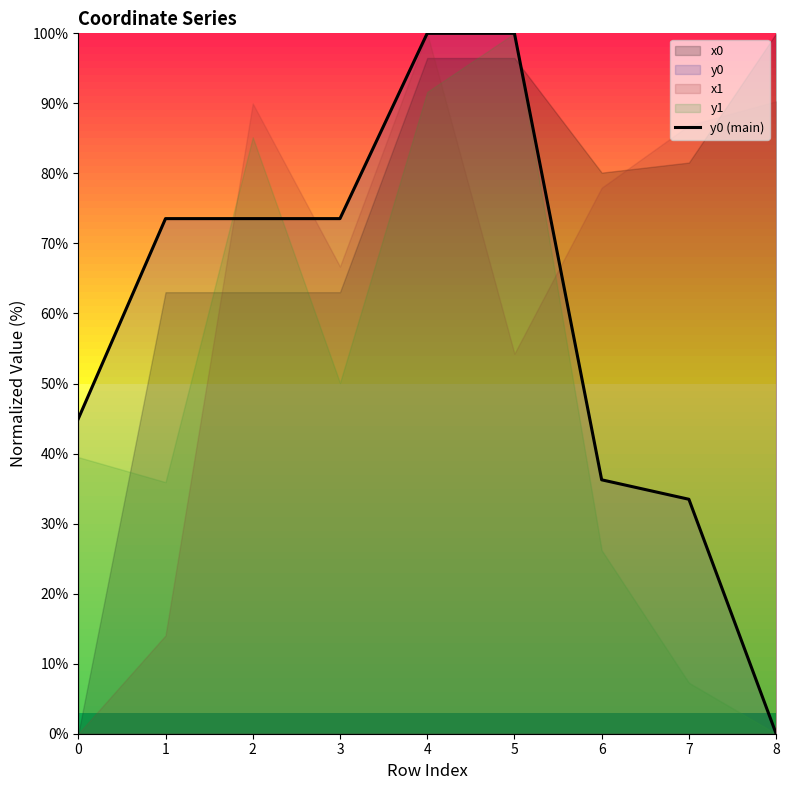

What is the change in value from 6 to 7?

-2.8